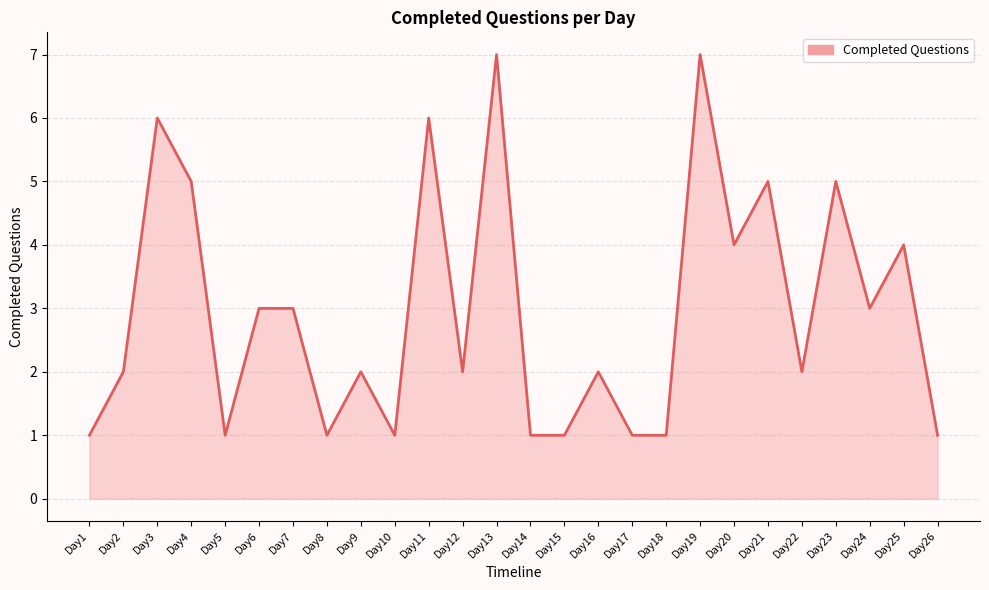

Reading left to right, list all the values displayed in this chart.

Day1=1	Day2=2	Day3=6	Day4=5	Day5=1	Day6=3	Day7=3	Day8=1	Day9=2	Day10=1	Day11=6	Day12=2	Day13=7	Day14=1	Day15=1	Day16=2	Day17=1	Day18=1	Day19=7	Day20=4	Day21=5	Day22=2	Day23=5	Day24=3	Day25=4	Day26=1